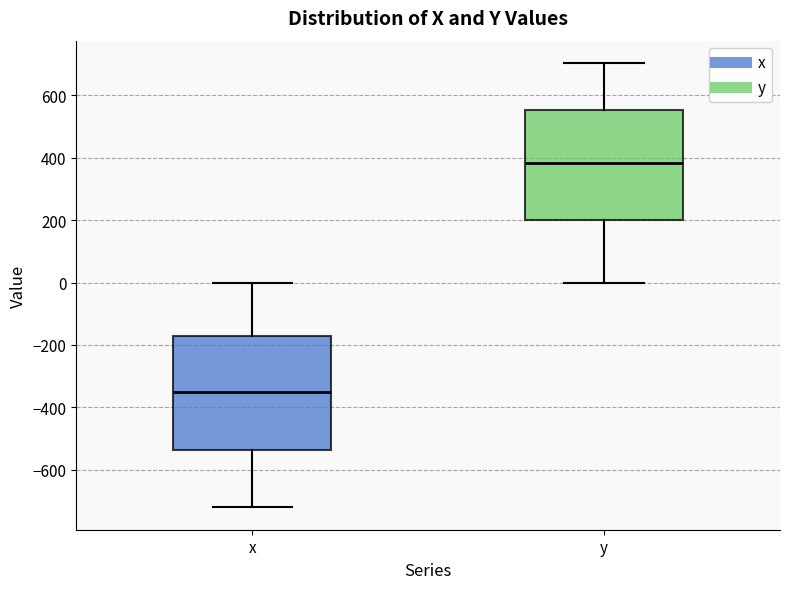

Reading left to right, read every box against the y-axis: the position of its median line, the range the box covers, and the ends of its whiskers. The values are not printed on the chart, so give them approximately, as read against the axis.

x: median -360, box -540 to -180, whiskers -720 to 0
y: median 380, box 200 to 560, whiskers 0 to 700